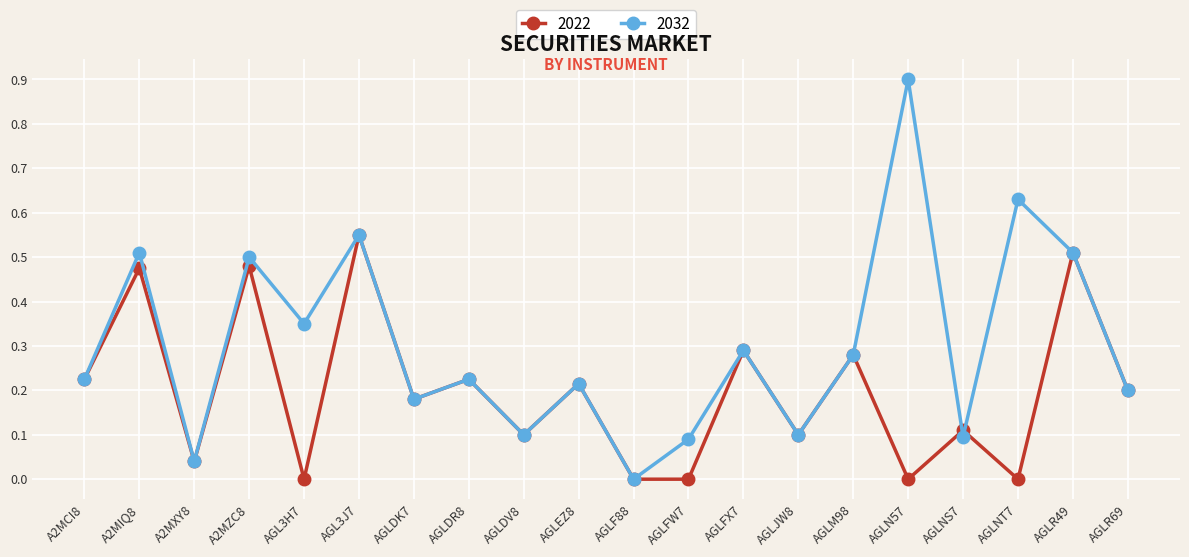

How many data points in 2032 are above 0?

19